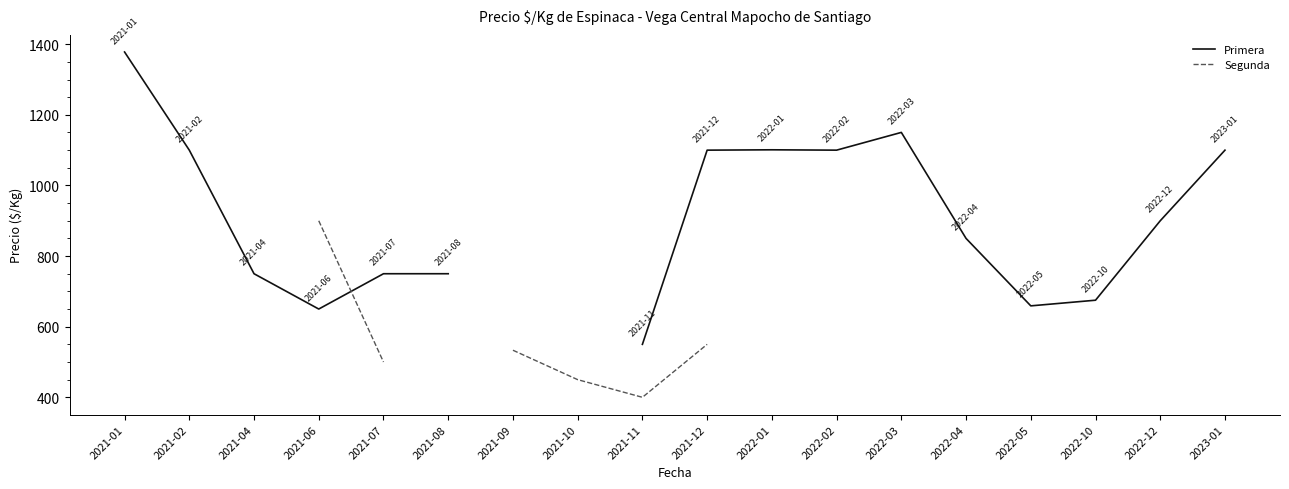

How many interior local peaks does the Primera series have?

2